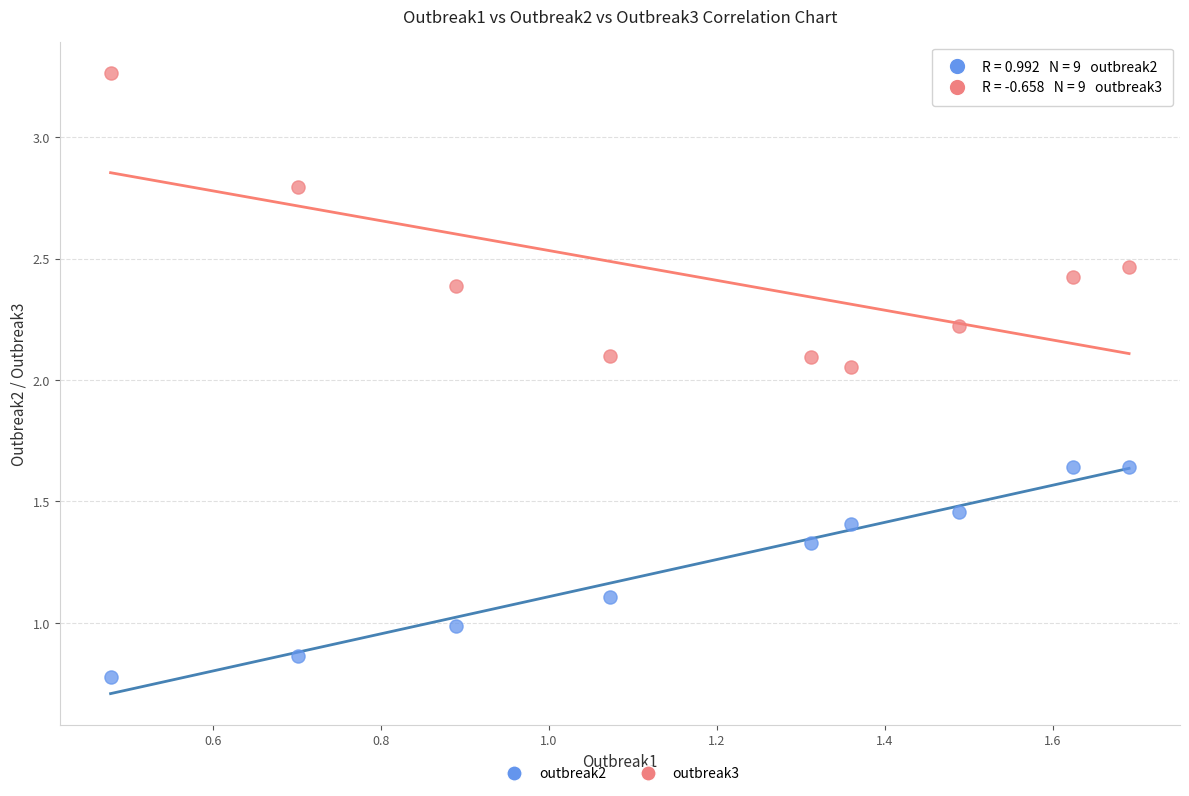

Which series reaches the minimum Y coordinate?

outbreak2